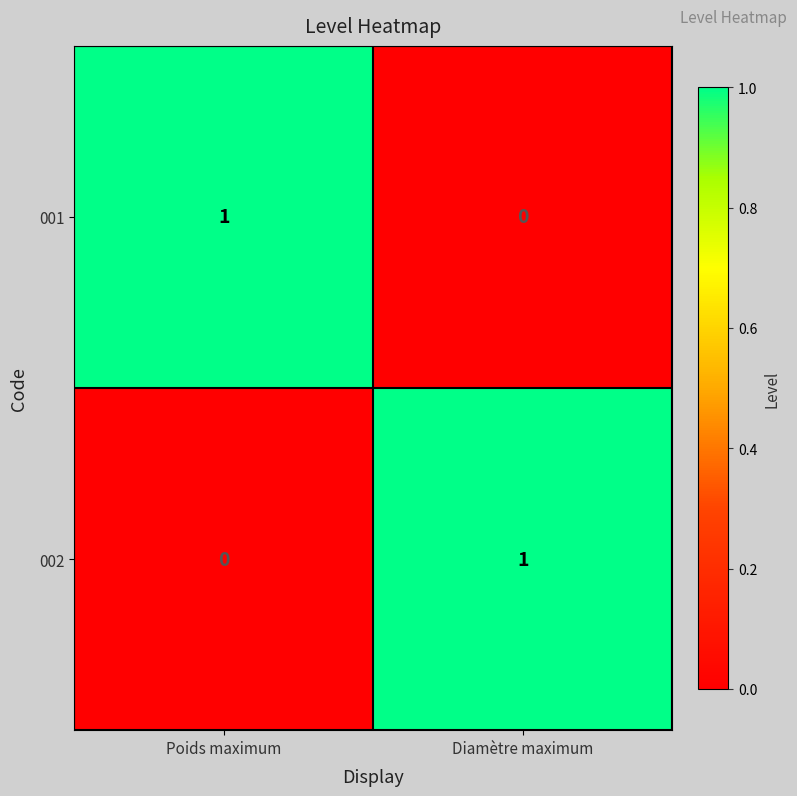

The 002 series shows -1 at Poids maximum. True or false?

False